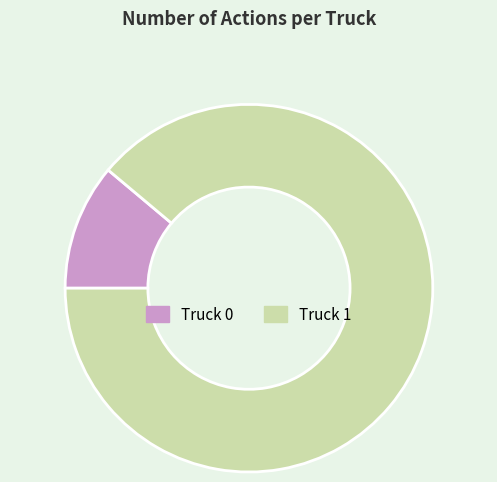

What is the majority slice?

Truck 1